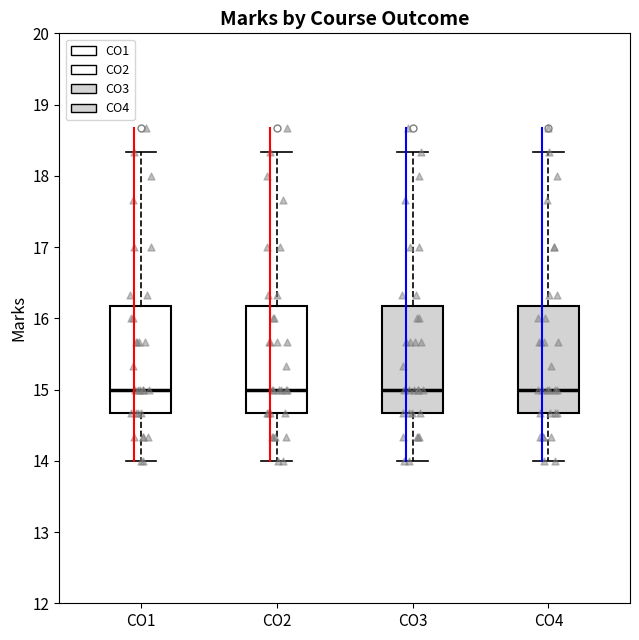

Reading left to right, transcribe this box plot: for each box, give where its median line is, the range the box spans, and where its two whiskers end, as read against the y-axis. The values are not printed on the chart, so give them approximately, as read against the axis.

CO1: median 15.0, box 14.7 to 16.2, whiskers 14.0 to 18.3
CO2: median 15.0, box 14.7 to 16.2, whiskers 14.0 to 18.3
CO3: median 15.0, box 14.7 to 16.2, whiskers 14.0 to 18.3
CO4: median 15.0, box 14.7 to 16.2, whiskers 14.0 to 18.3